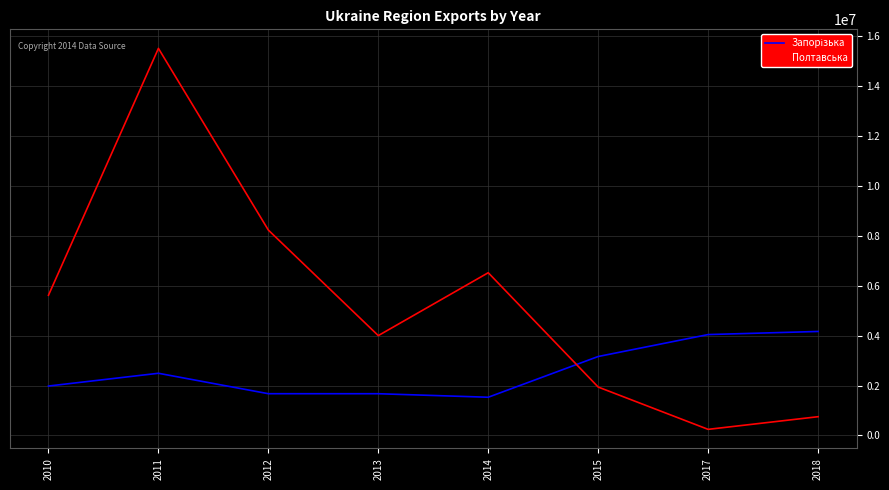

The value of Полтавська at 2013 is 6536570.4. True or false?

False